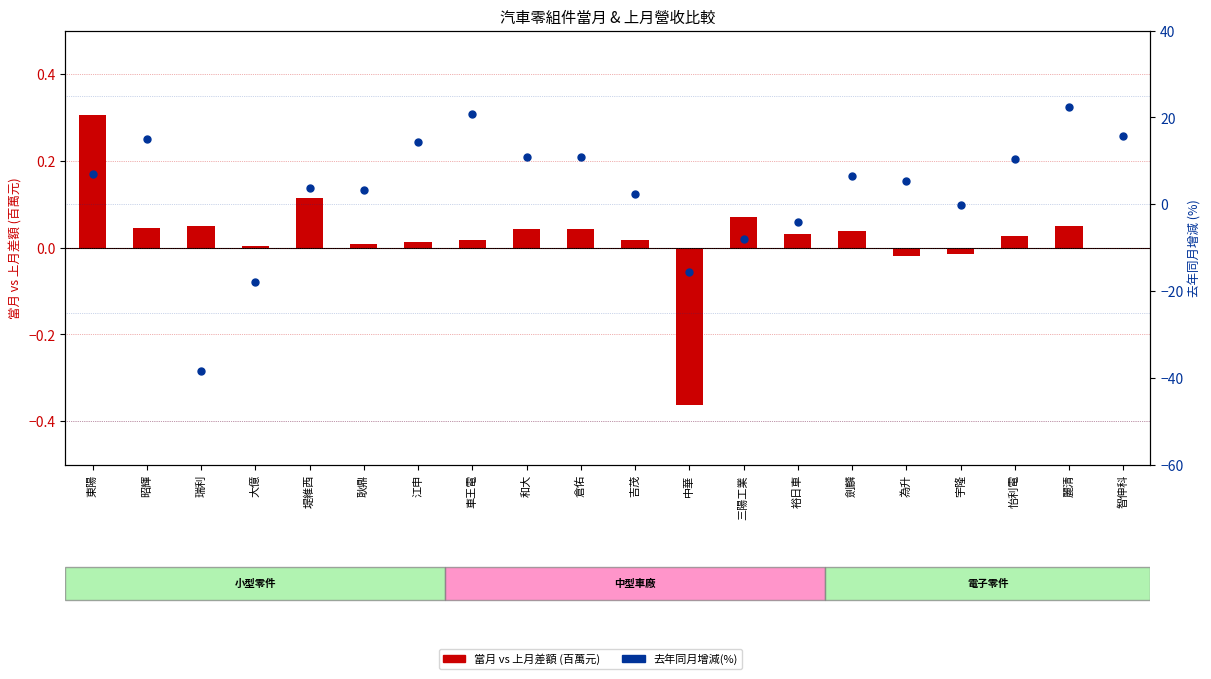

Which series has the largest total across all categories?

去年同月增減(%)